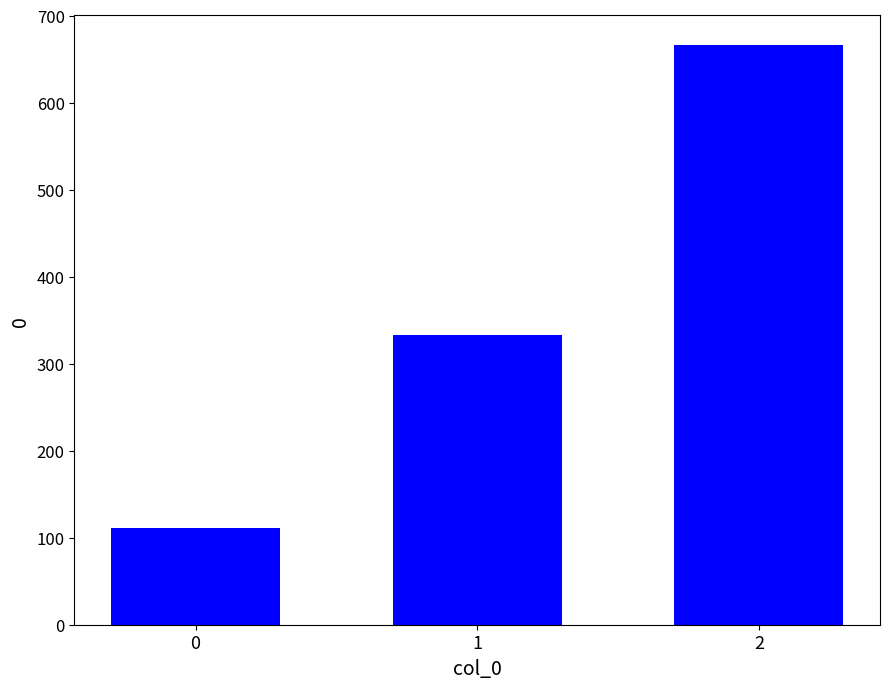

Reading left to right, transcribe all the data shown in this chart.

0=111.1	1=333.3	2=666.7